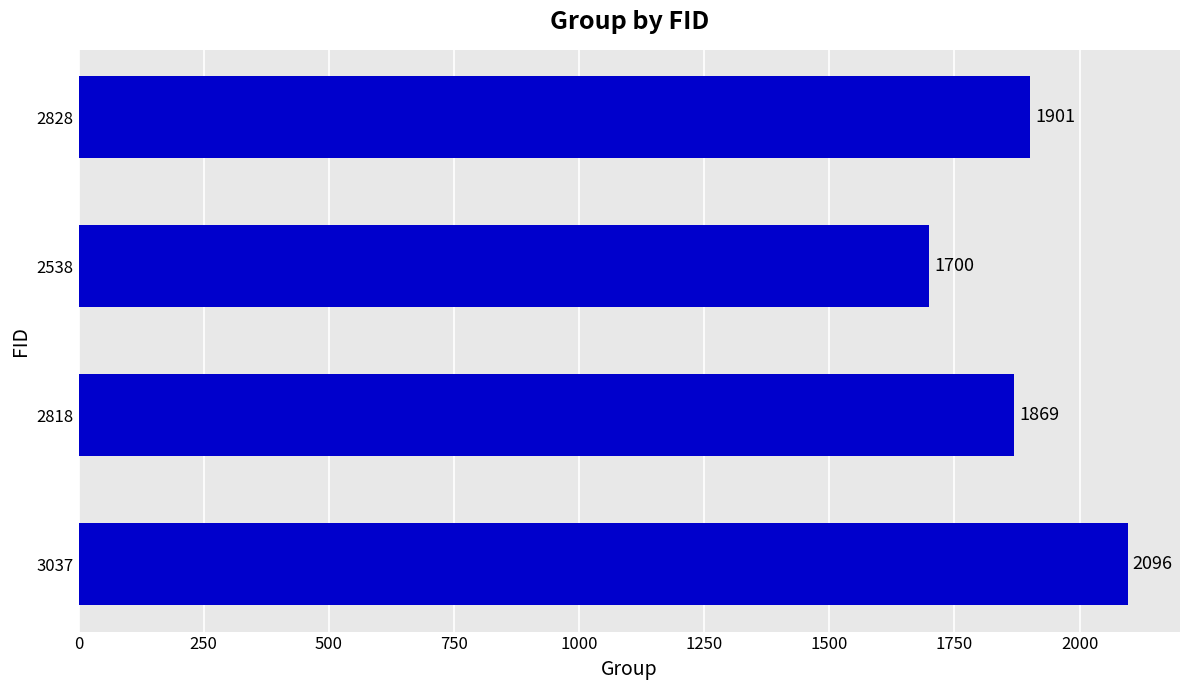

Which has a higher value, 2828 or 2538?

2828